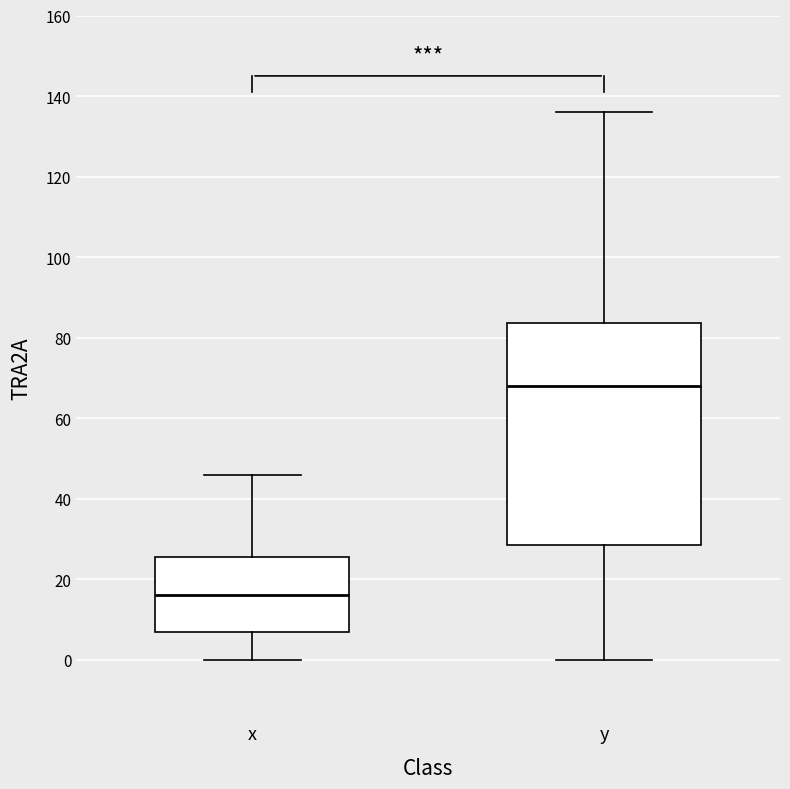

Which box has the lowest median line?

x